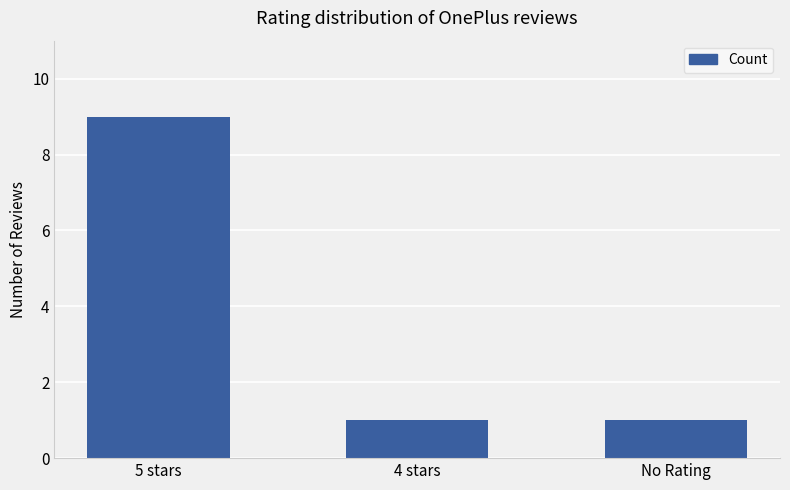

What is the maximum value shown in the chart?

9